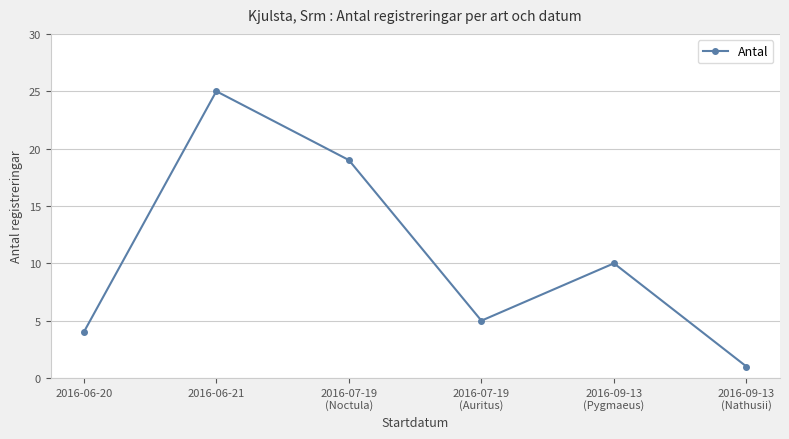

What is the change in value from 2016-06-20 to 2016-09-13
(Nathusii)?

-3